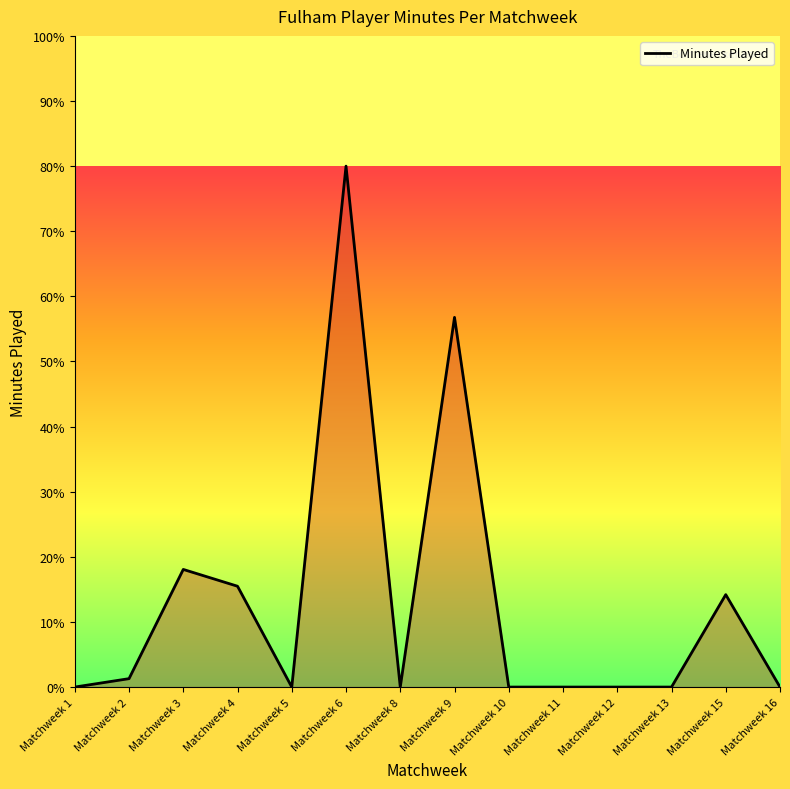

Reading left to right, list all the values displayed in this chart.

0.0	1.3	18.1	15.5	0.0	80.0	0.0	56.8	0.0	0.0	0.0	0.0	14.2	0.0